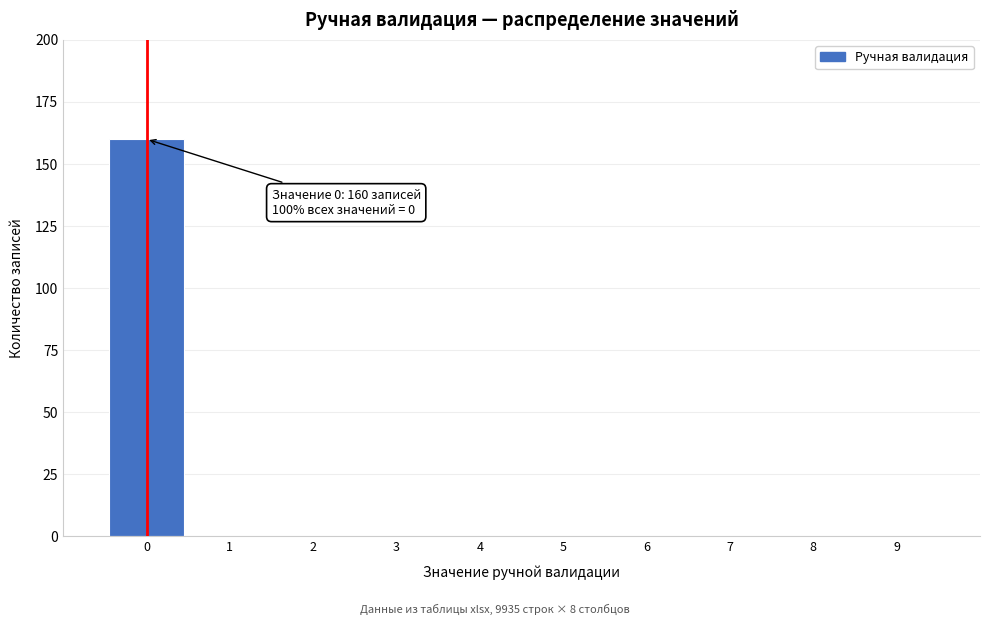

Reading left to right, transcribe all the data shown in this chart.

0=160	1=0	2=0	3=0	4=0	5=0	6=0	7=0	8=0	9=0